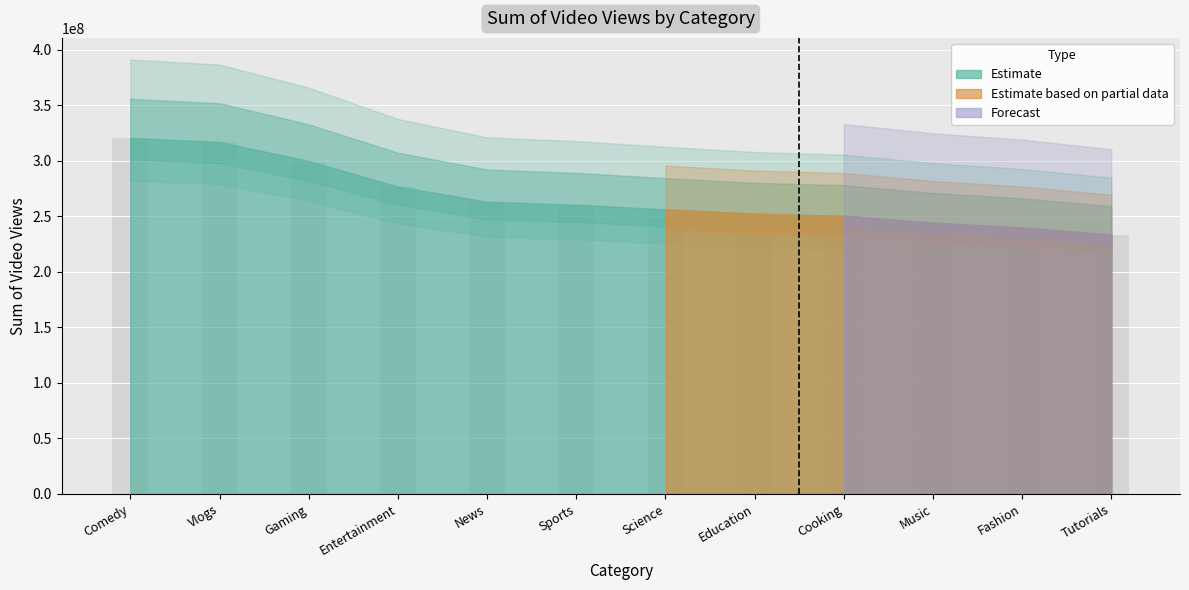

Does the chart contain any negative values?

No